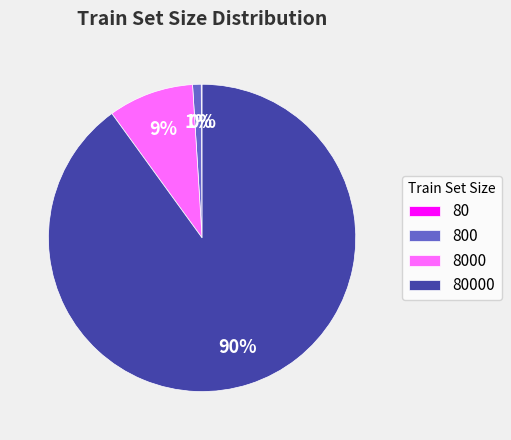

To the nearest percent, what is the difference between the largest and smallest slice percentages?

90%